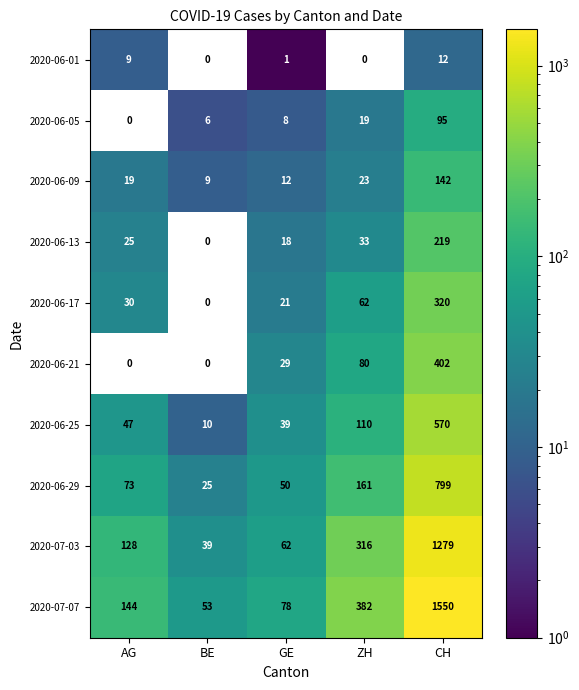

What is the difference between the maximum and second lowest values in the 2020-06-29 series?

749